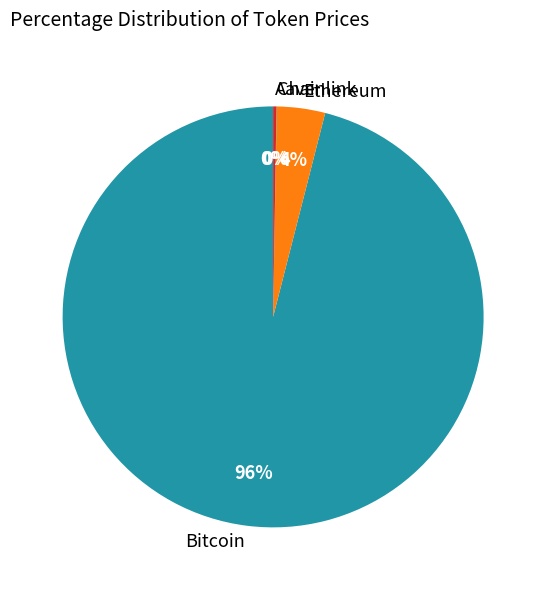

To the nearest percent, what is the difference between the largest and smallest slice percentages?

96%